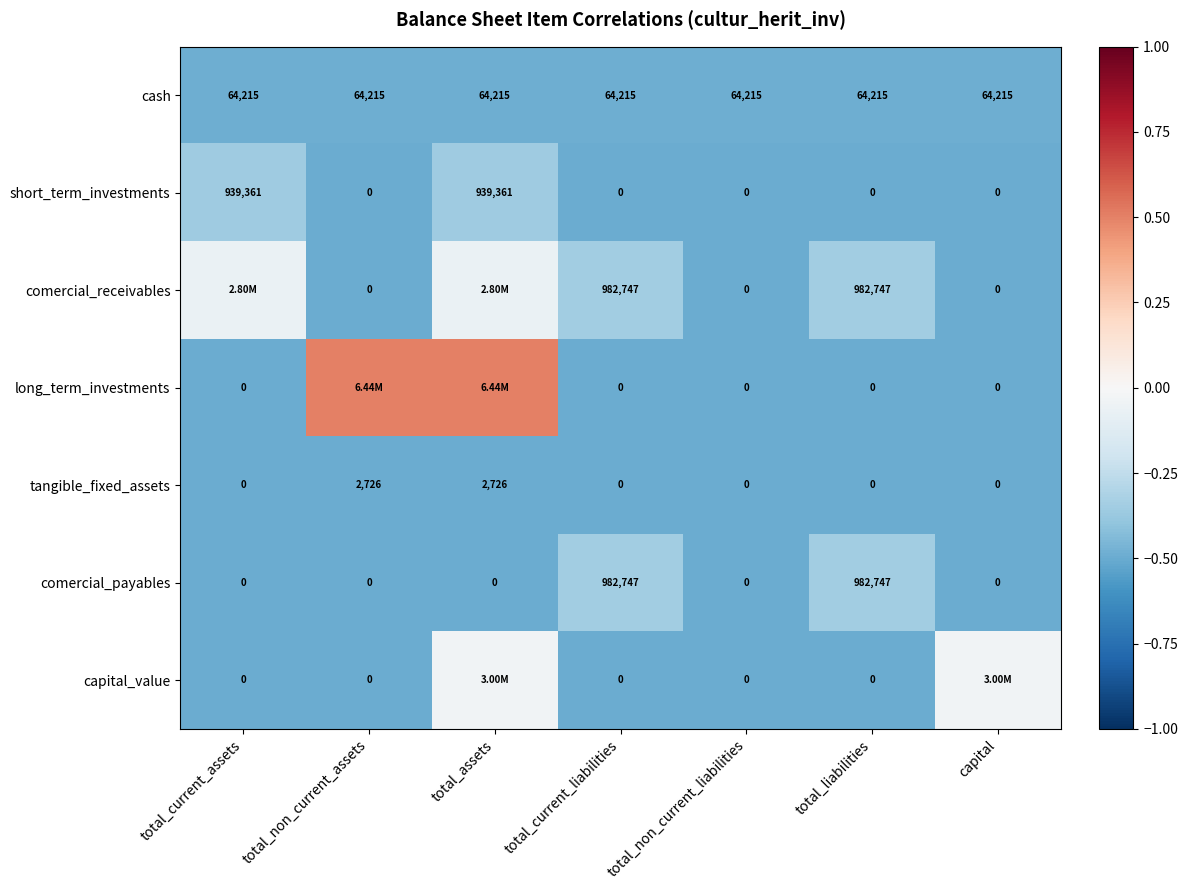

What is the approximate value of comercial_receivables at total_assets?

-0.1